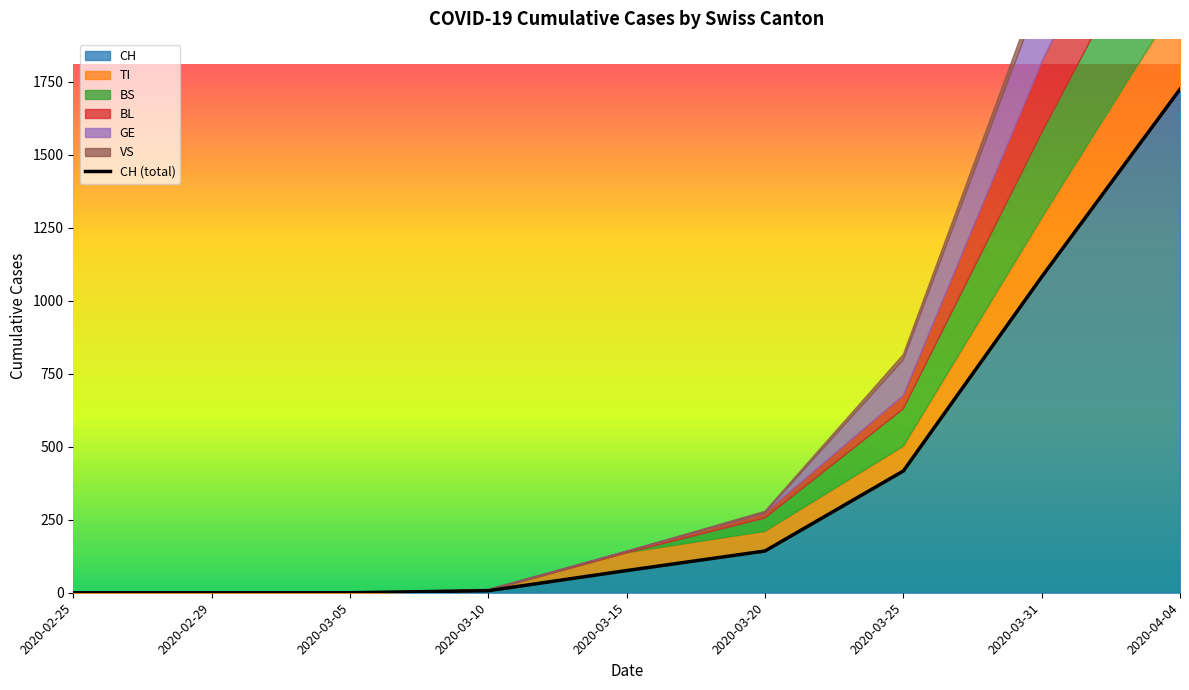

Reading left to right, transcribe all the data shown in this chart.

2020-02-25=0	2020-02-29=0	2020-03-05=0	2020-03-10=7	2020-03-15=76	2020-03-20=143	2020-03-25=417	2020-03-31=1082	2020-04-04=1725